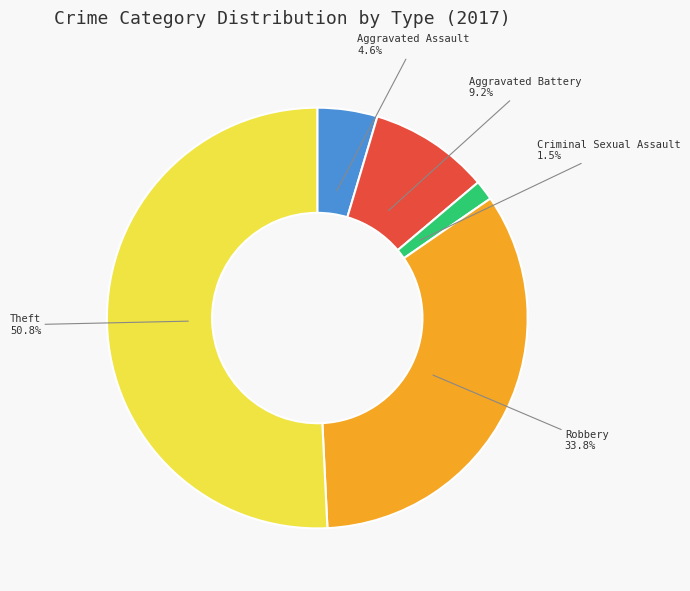

Is there a majority slice in this chart?

Yes